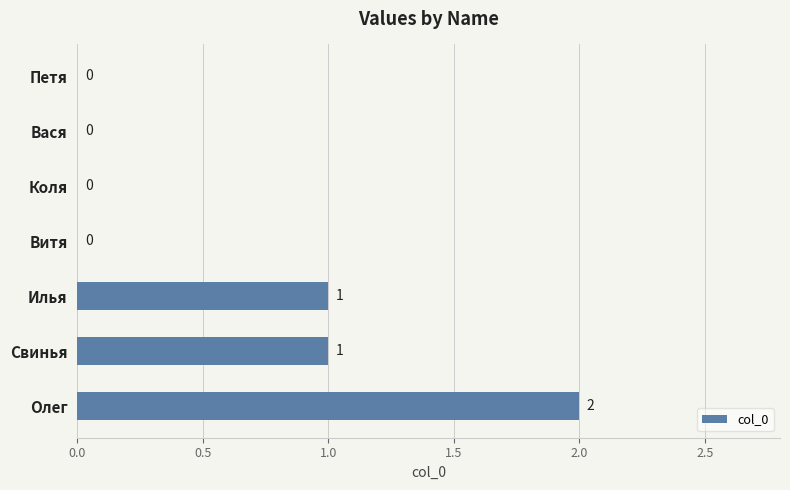

Which category has the highest value across all series?

Олег